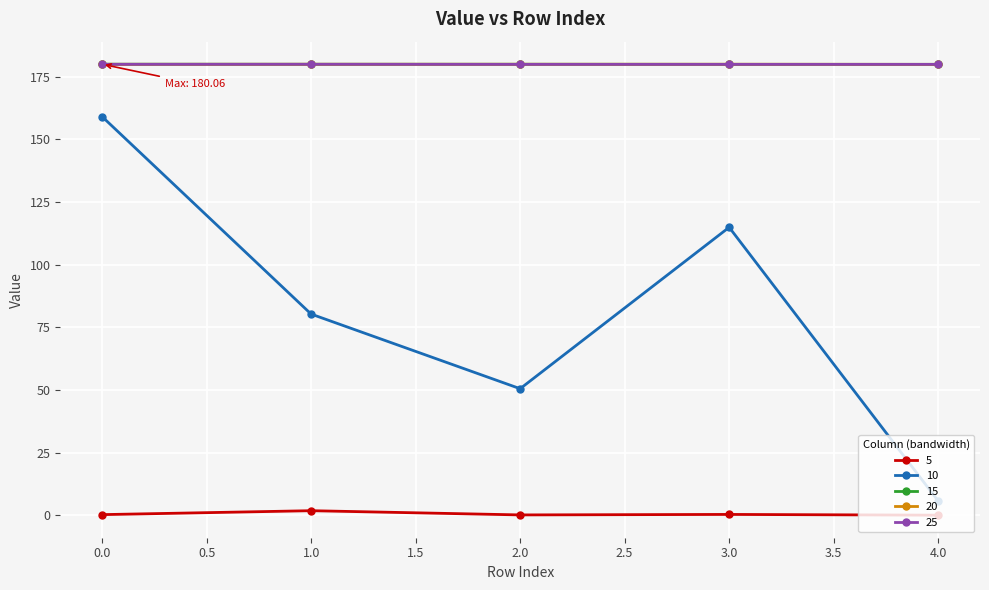

True or false: 5 and 20 cross at least once.

False